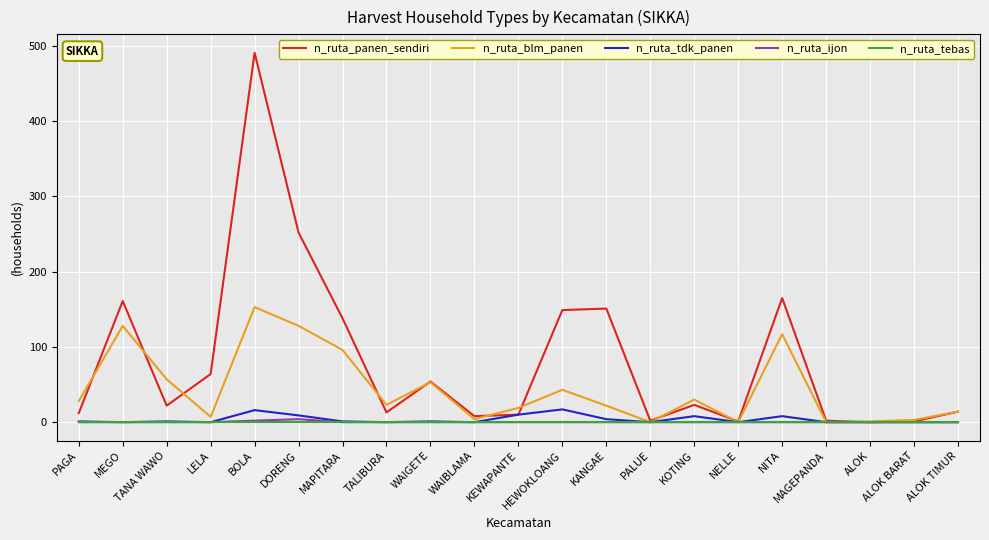

At which category is the sum across all series the highest?

BOLA